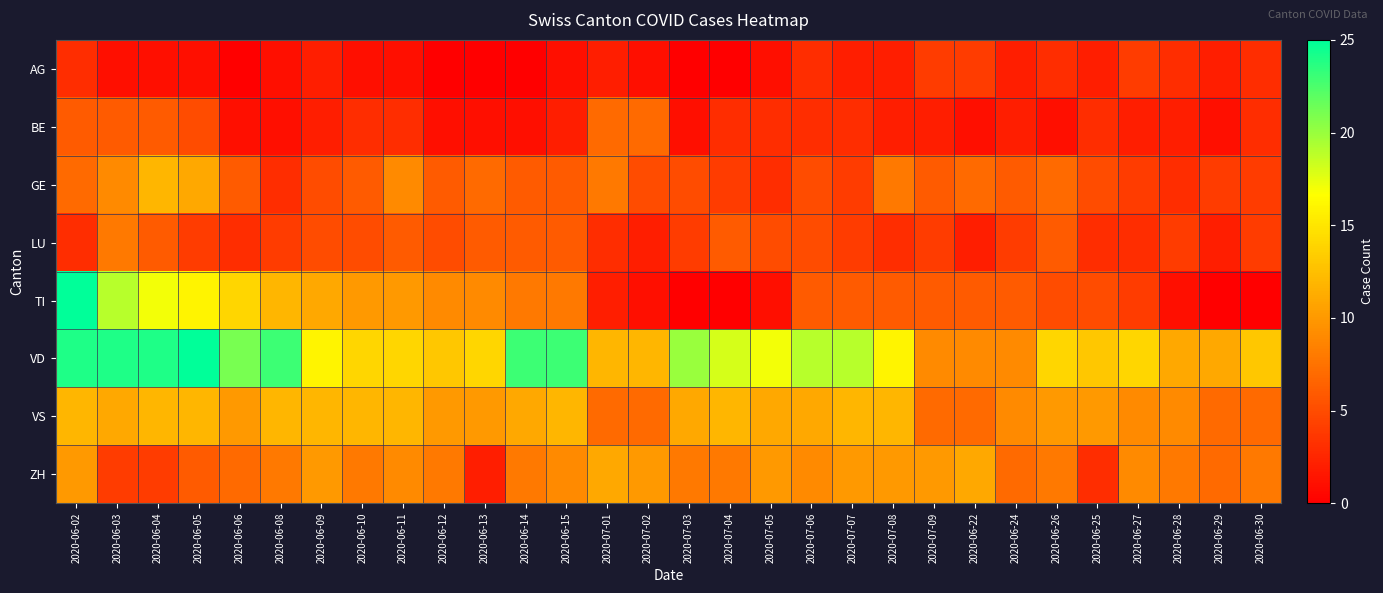

What is the difference between the highest and lowest values at 2020-06-28?

10